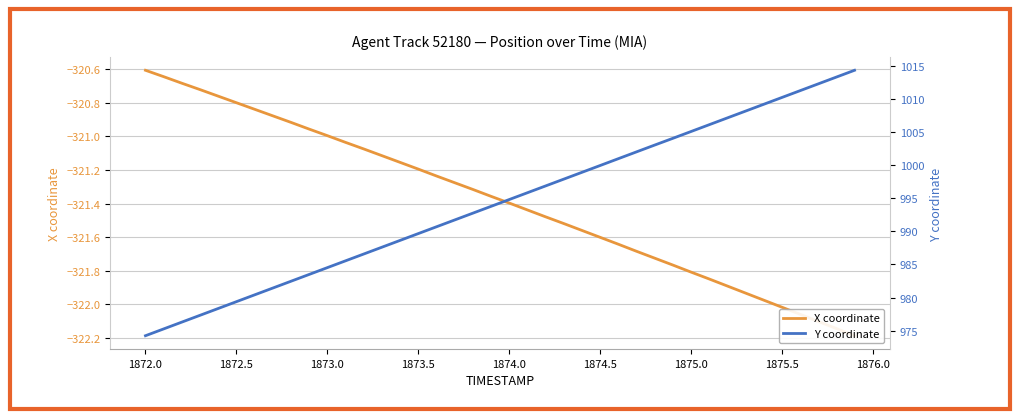

Is this an area chart (filled region under the line)?

No